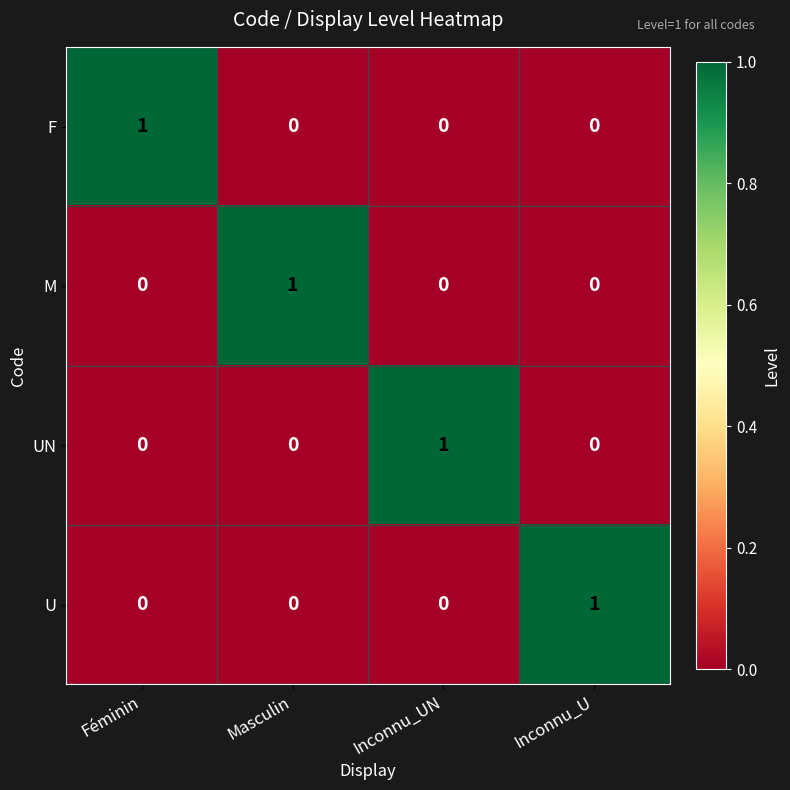

Is the value of UN at Inconnu_UN greater than the value of M at Inconnu_U?

Yes